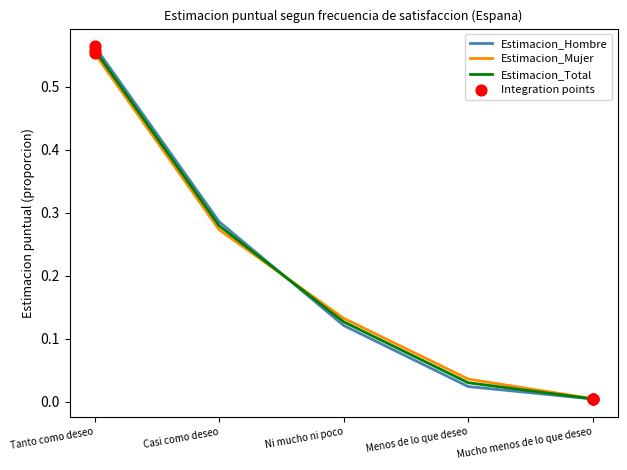

At how many categories does at least one series exceed 0?

5